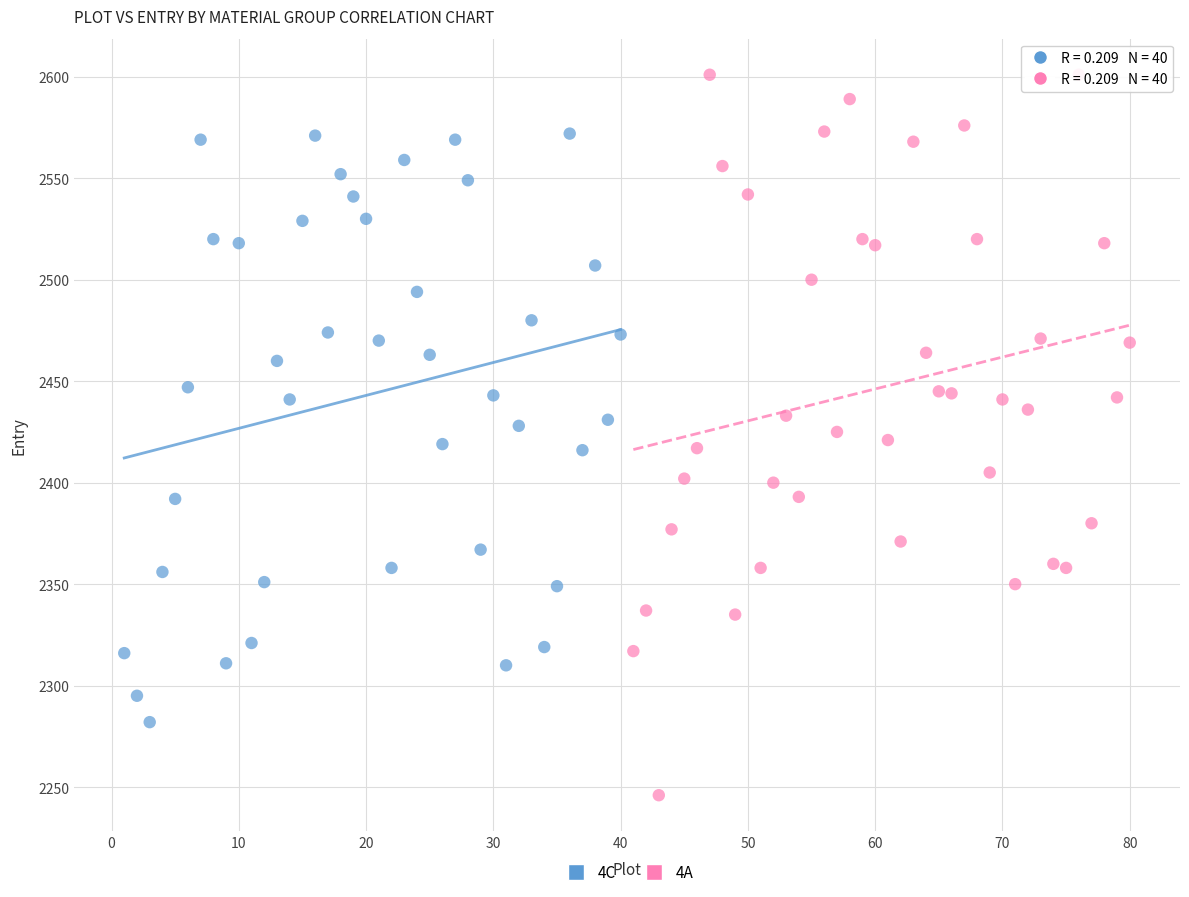

Which series contains the lowest Y value?

4A